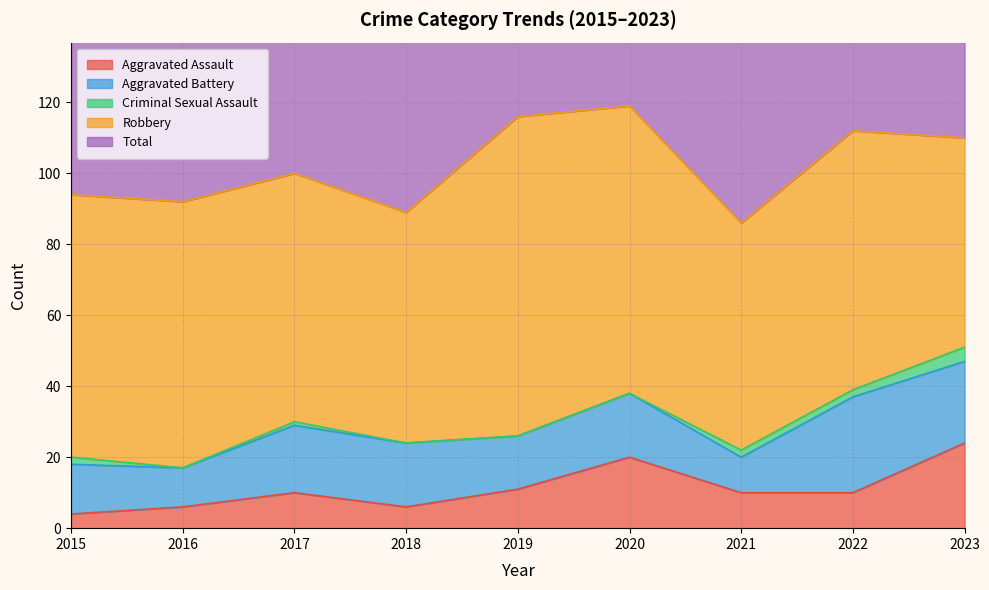

True or false: Criminal Sexual Assault and Total cross at least once.

False